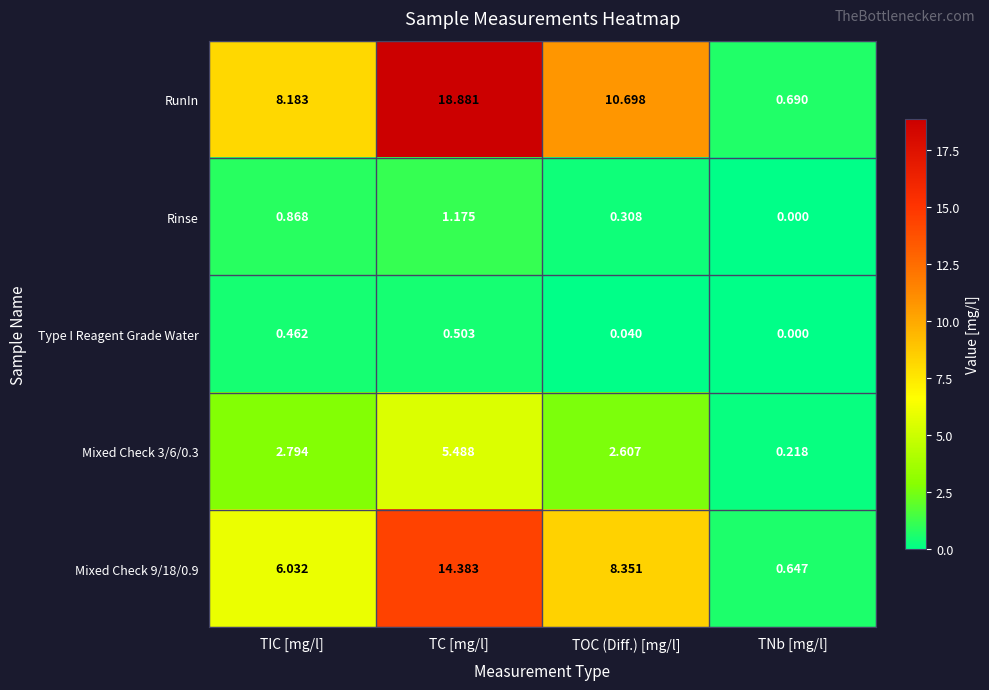

What is the total value across all series at TC [mg/l]?

40.4